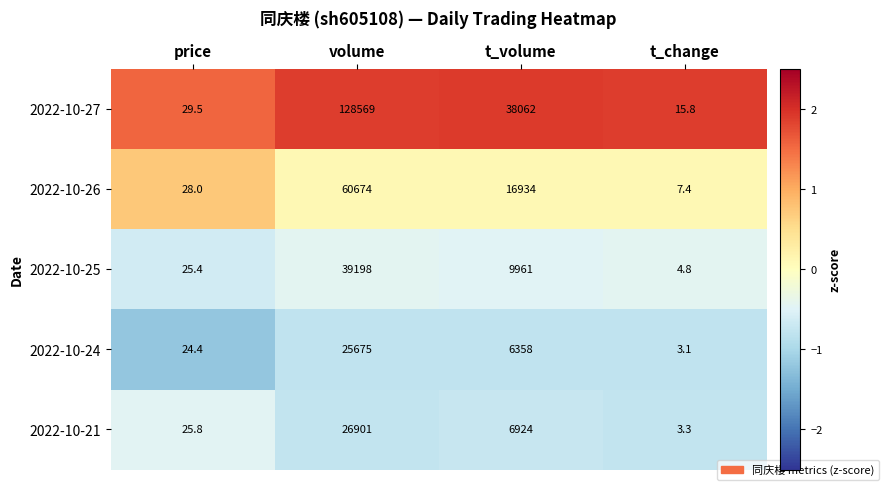

Which series changed the most between t_volume and t_change?

2022-10-27